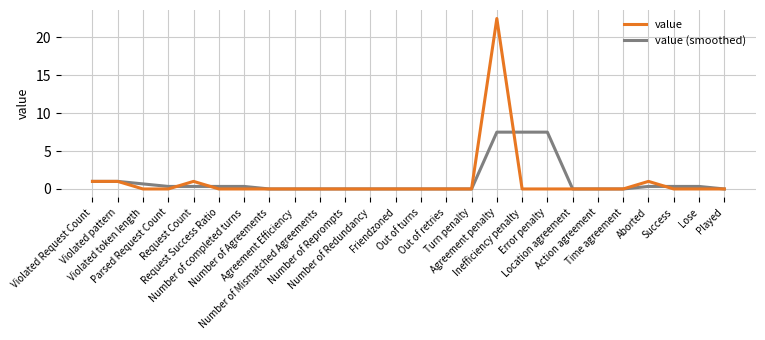

What is the highest value of the value series?

22.5